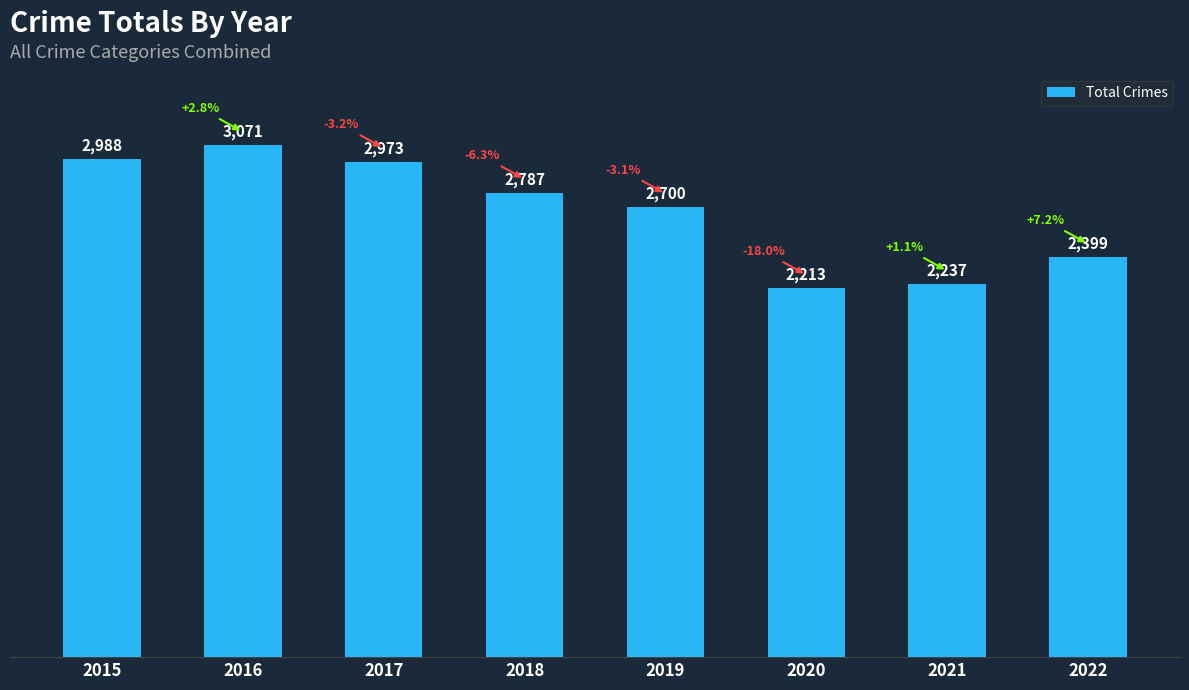

Approximately how many times larger is the value at 2020 compared to 2018?

0.8